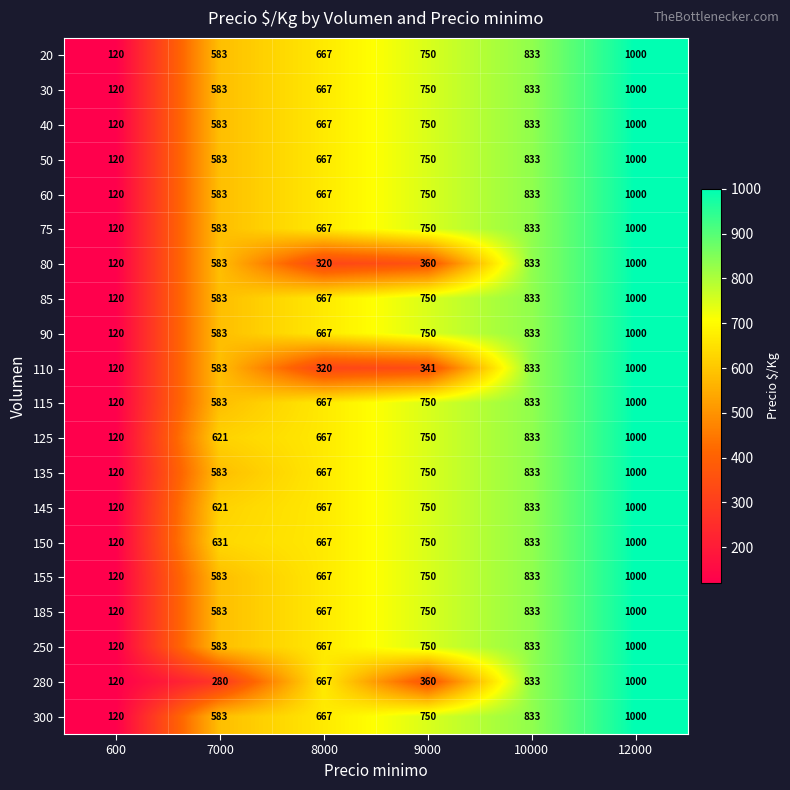

Is it true that 75 equals 1157 at 8000?

False